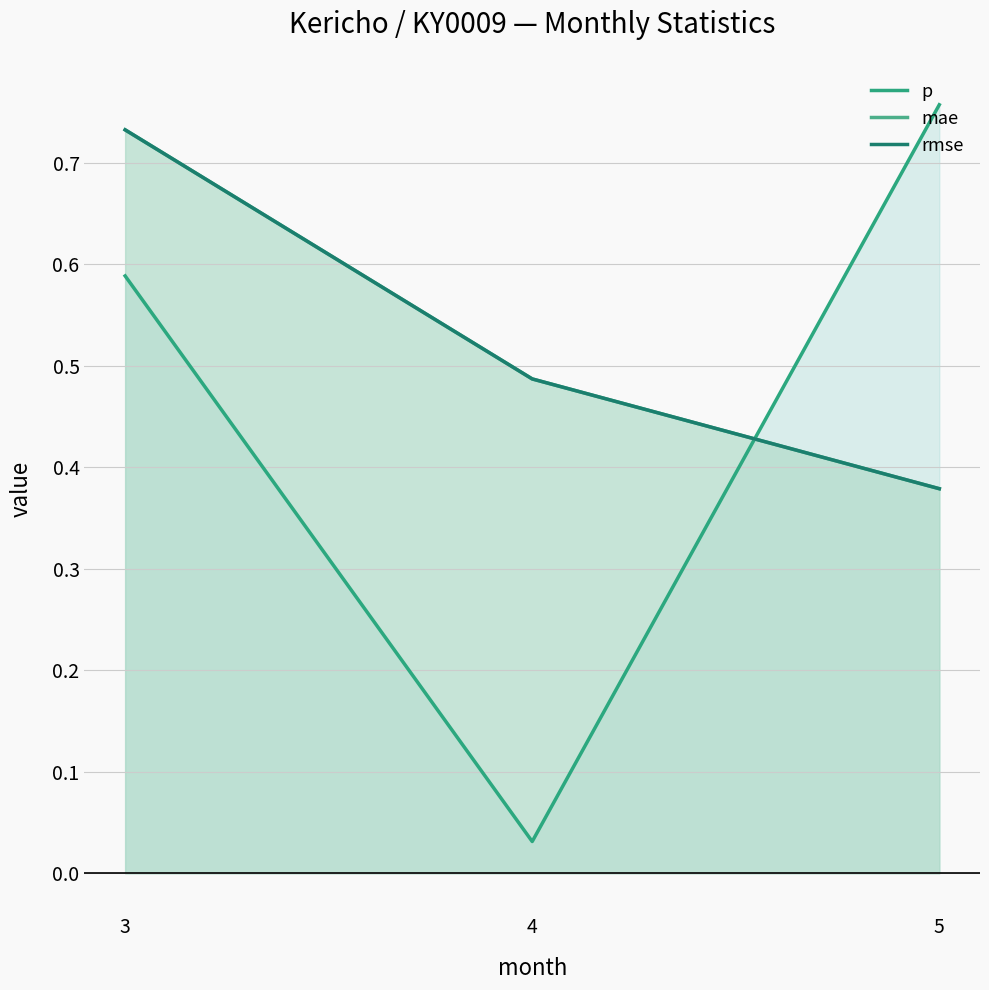

What is the total value across all series at 4?

1.0